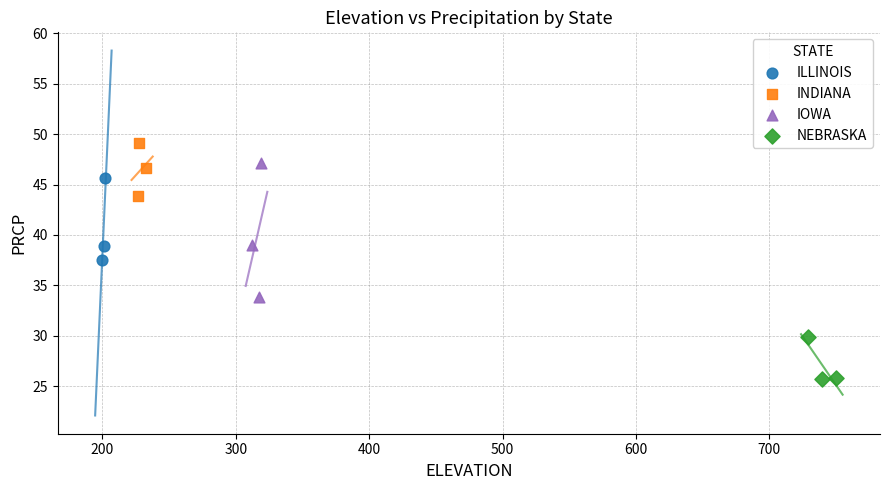

Which series has the widest spread of Y values?

IOWA